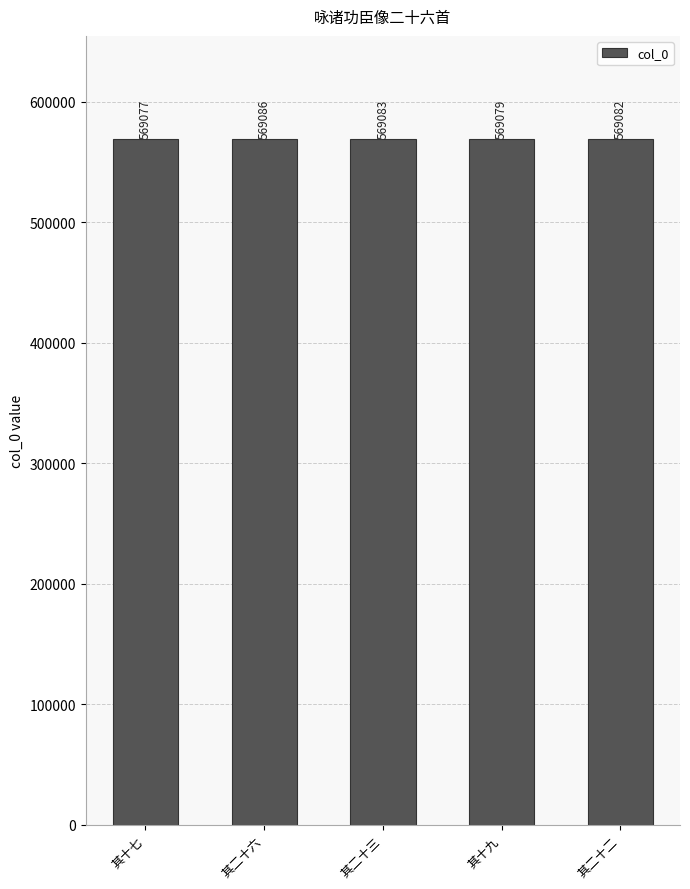

Which has a higher value, 其二十三 or 其二十二?

其二十三